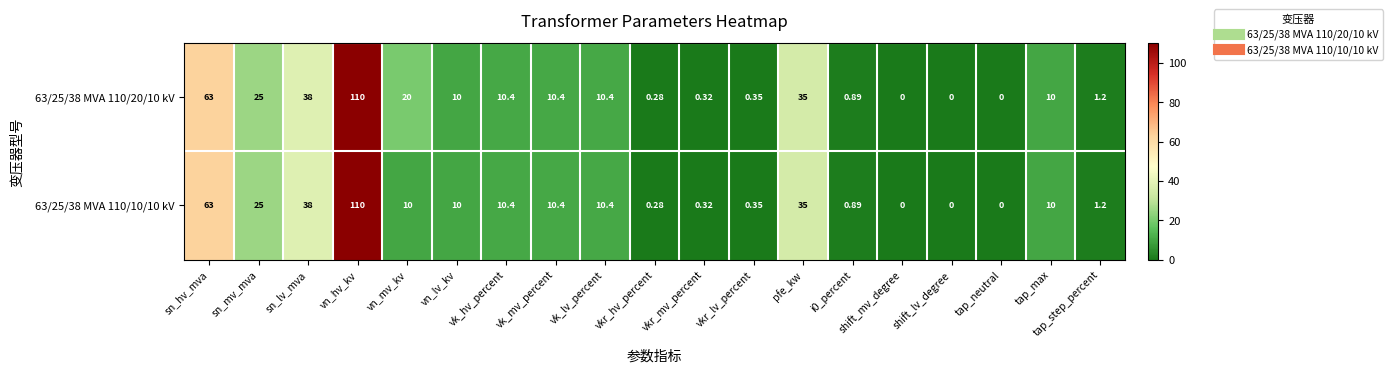

Where is 63/25/38 MVA 110/10/10 kV nearest to the value 55?

sn_hv_mva